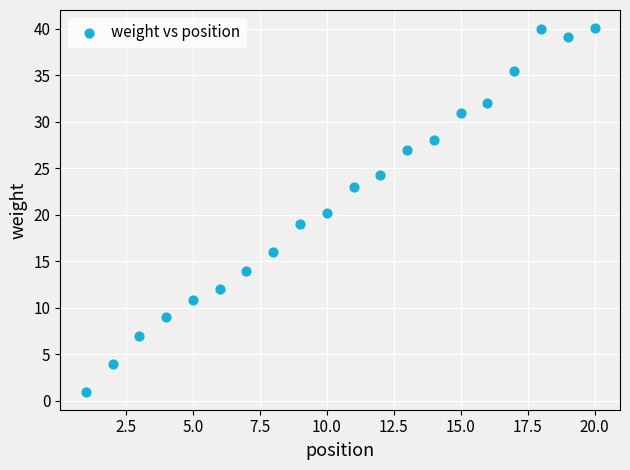

What is the range of Y values (max minus min)?

39.1